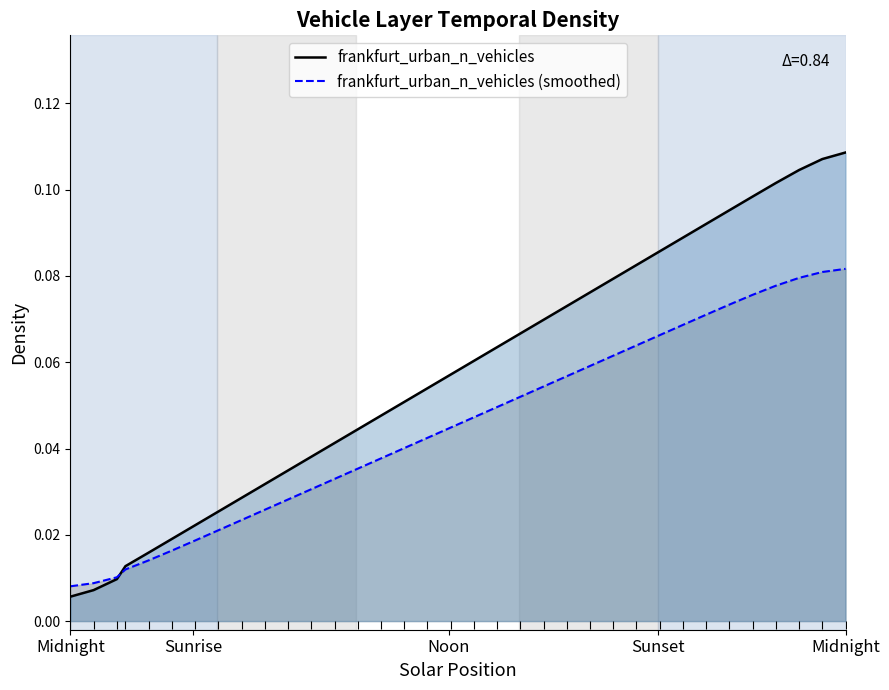

How many lines are shown in the chart?

2